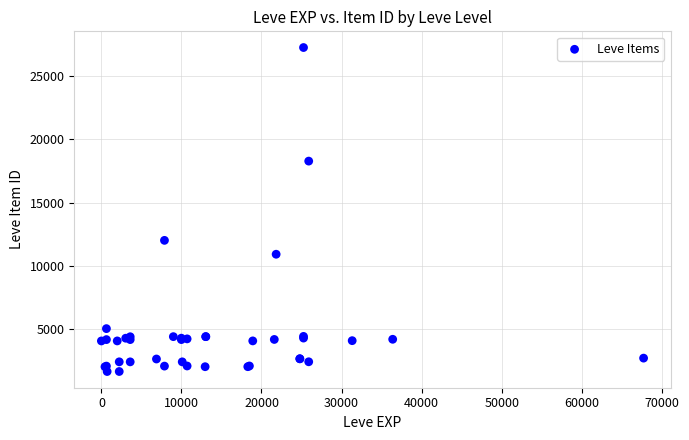

What Y value in the scatter plot is closest to 14448?

12018